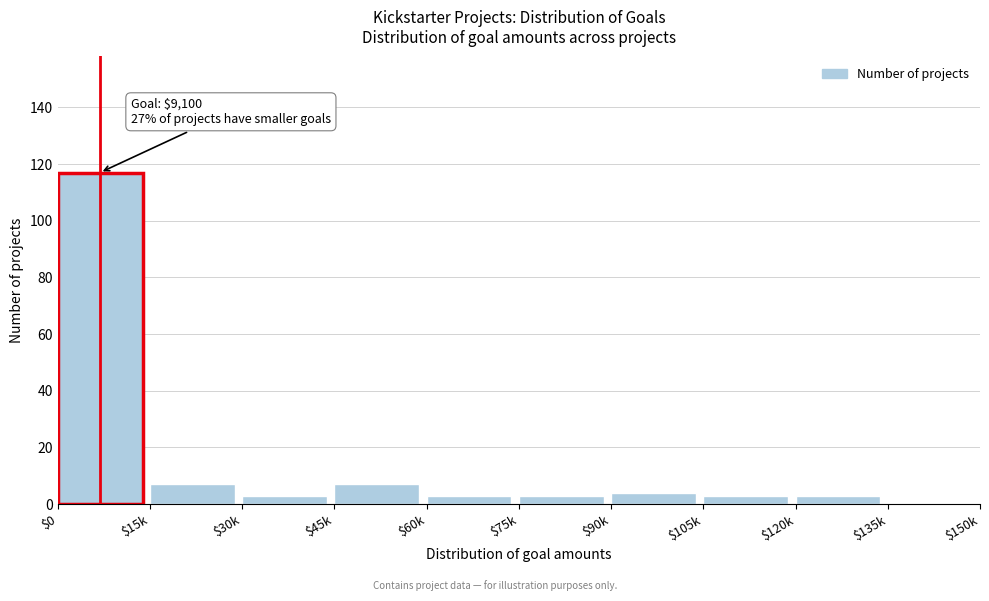

The chart shows a value of 7 at $15k. True or false?

True